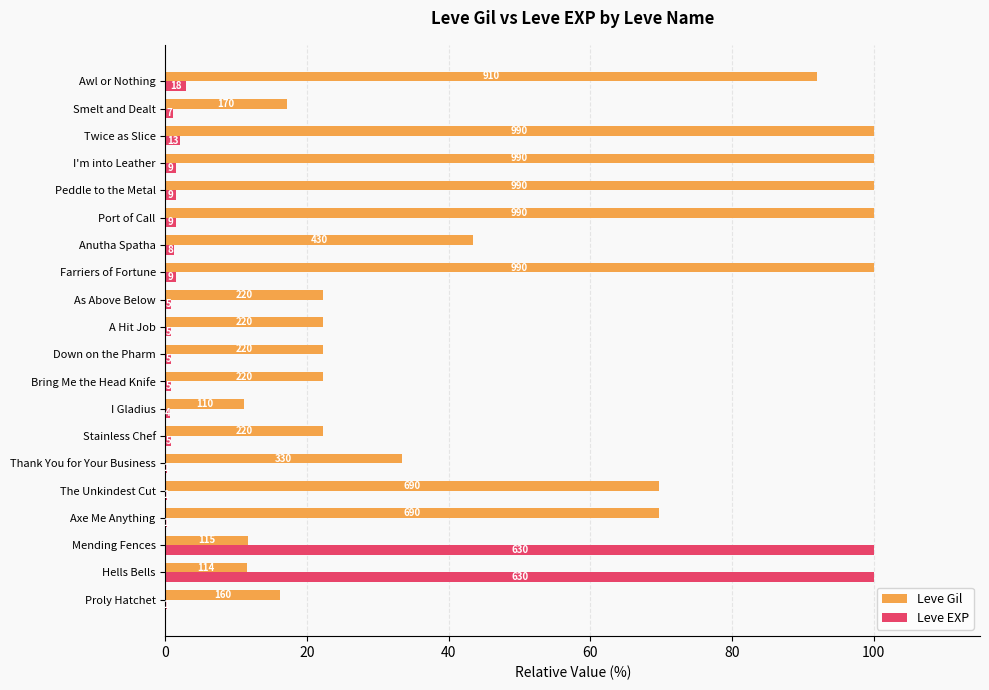

What is the minimum value shown in the chart?

0.2